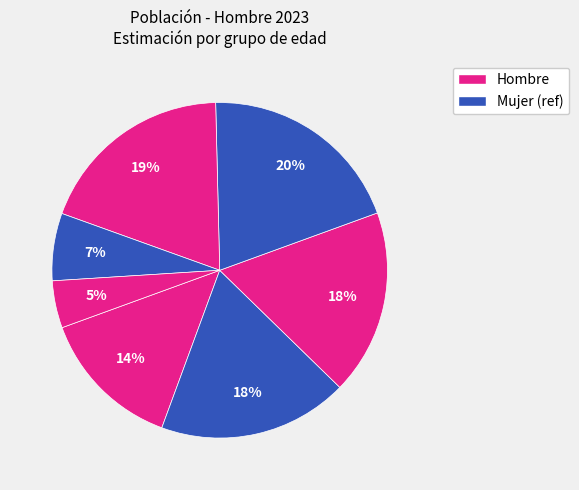

How many slices are in this pie chart?

7